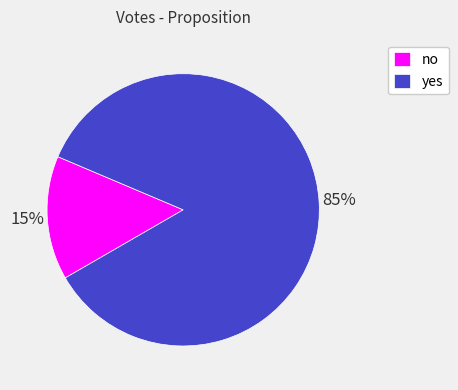

Count the number of slices in the pie.

2